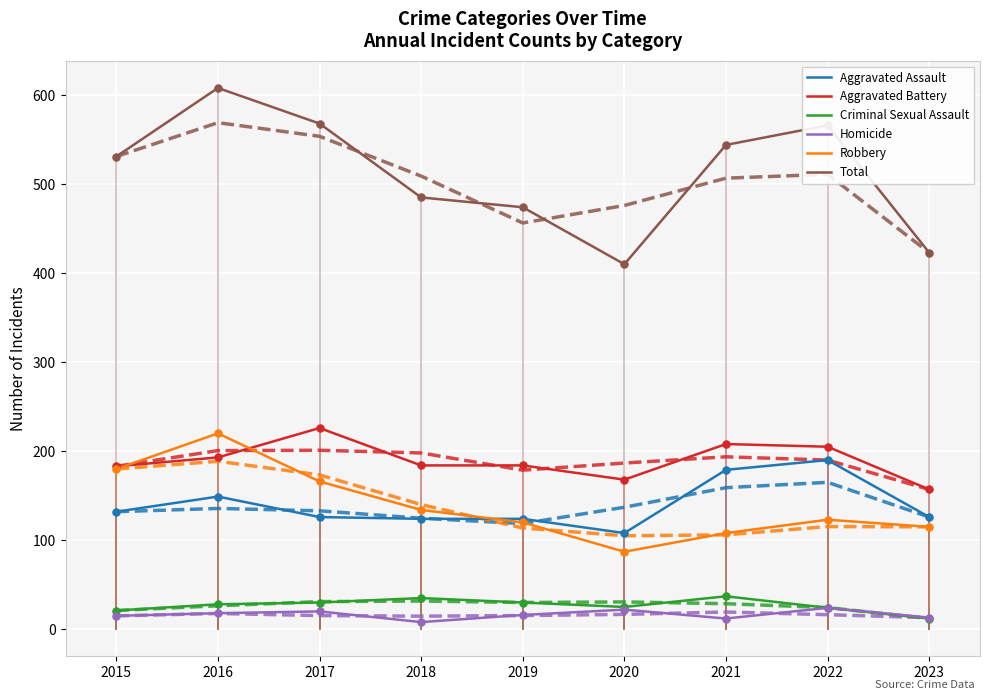

What is the total value across all series at 2020?

820